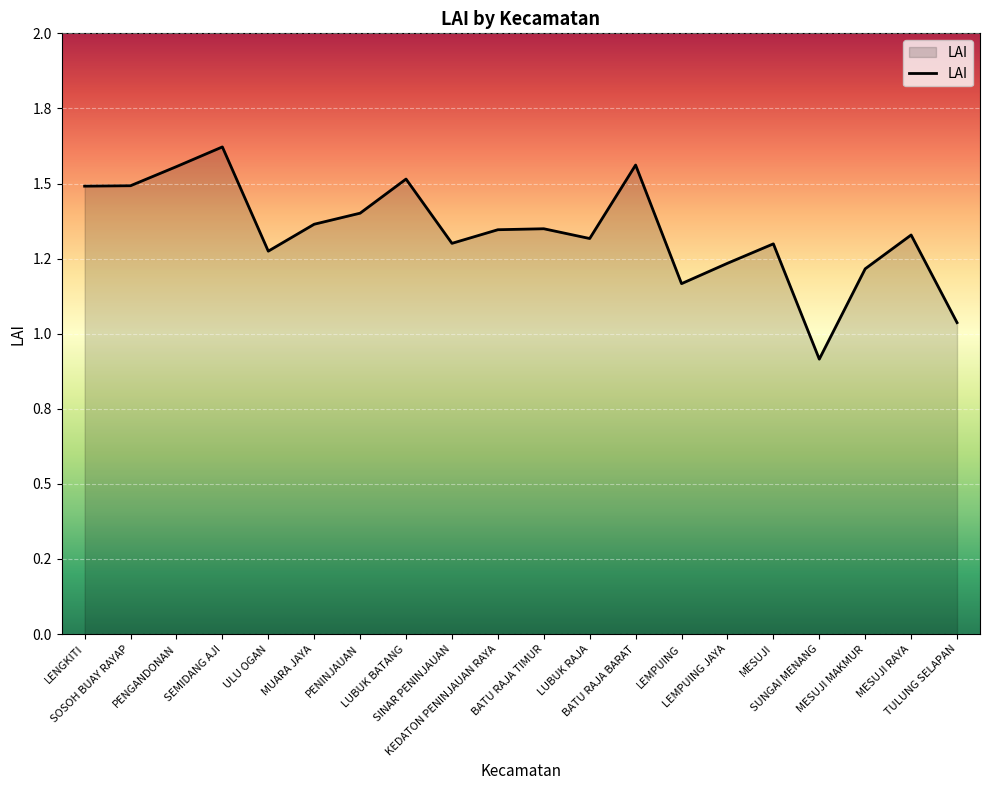

Does the chart display data point markers on the line(s)?

No